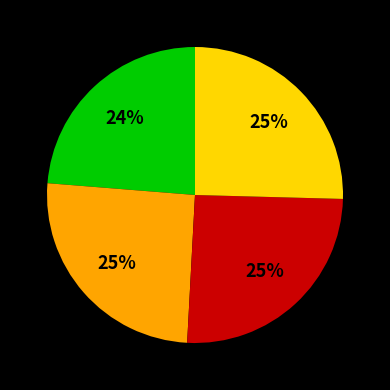

To the nearest percent, what is the average slice percentage?

25%